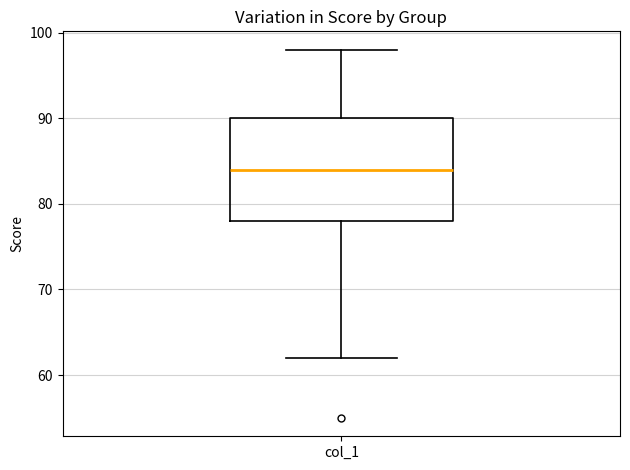

Transcribe this box plot: give where the median line is, the range the box spans, and where the two whiskers end, as read against the y-axis. The values are not printed on the chart, so give them approximately, as read against the axis.

median 84, box 78 to 90, whiskers 62 to 98